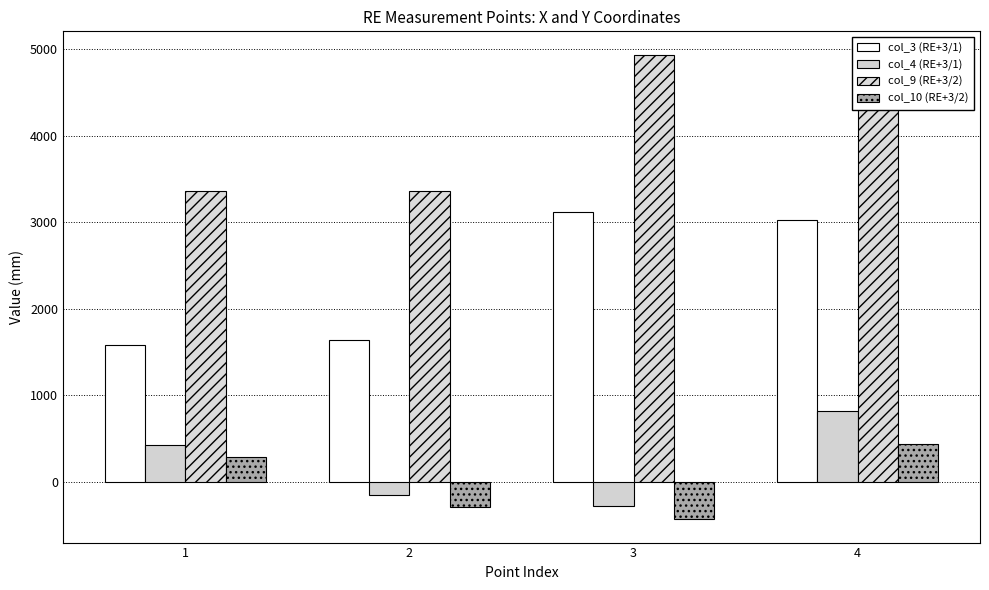

What are all the series names shown in the legend?

col_3 (RE+3/1), col_4 (RE+3/1), col_9 (RE+3/2), col_10 (RE+3/2)